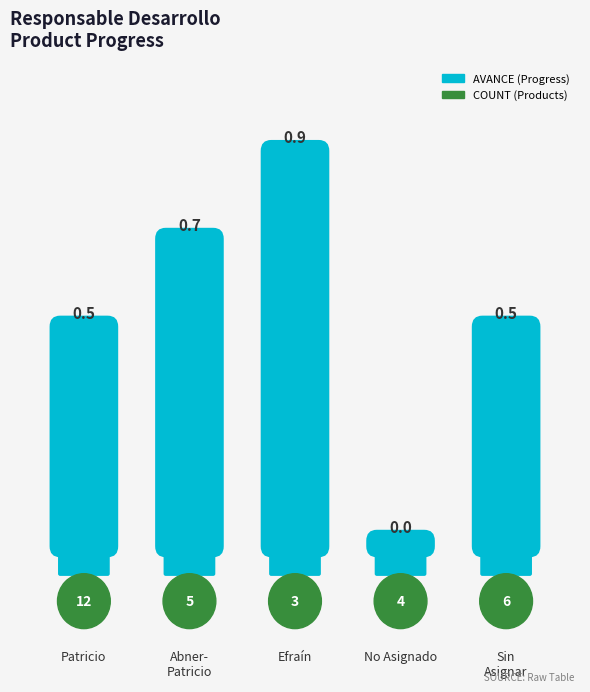

Reading left to right, transcribe all the data shown in this chart.

Avance: Patricio=0.5	Abner-Patricio=0.7	Efraín=0.9	No Asignado=0.0	0=0.5
Count: Patricio=12.0	Abner-Patricio=5.0	Efraín=3.0	No Asignado=4.0	0=6.0